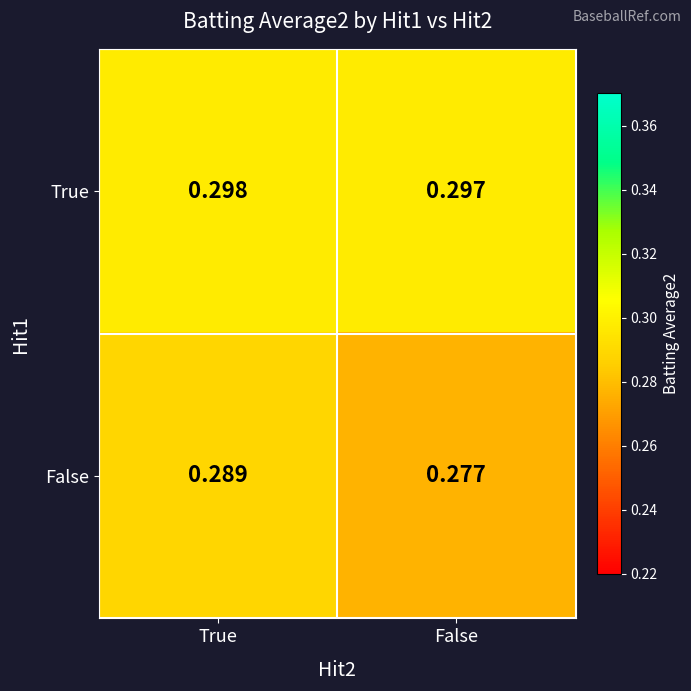

Rank the categories by False value from lowest to highest.

False, True